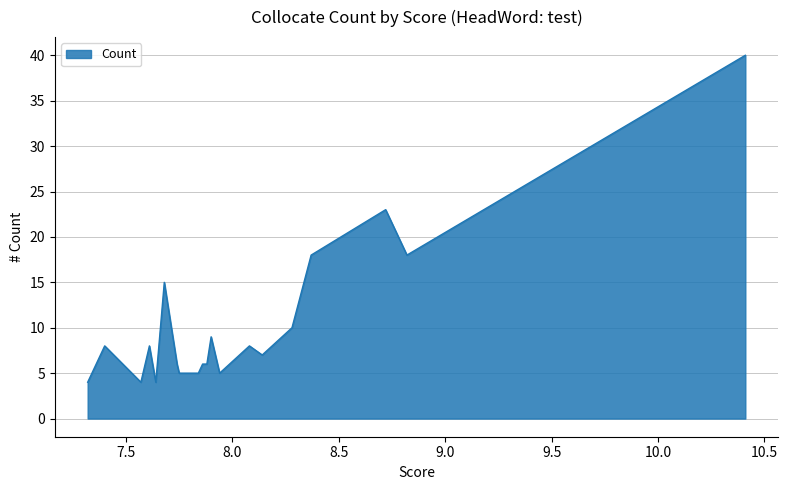

What is the difference between the second highest and minimum values?

19